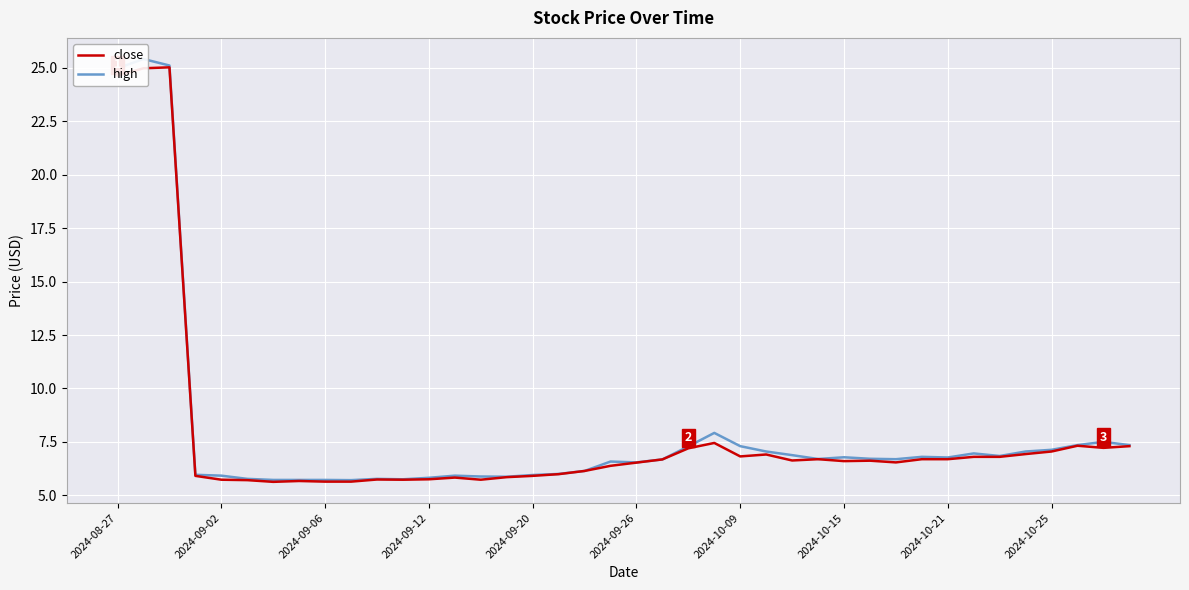

True or false: close and high intersect in this chart.

False